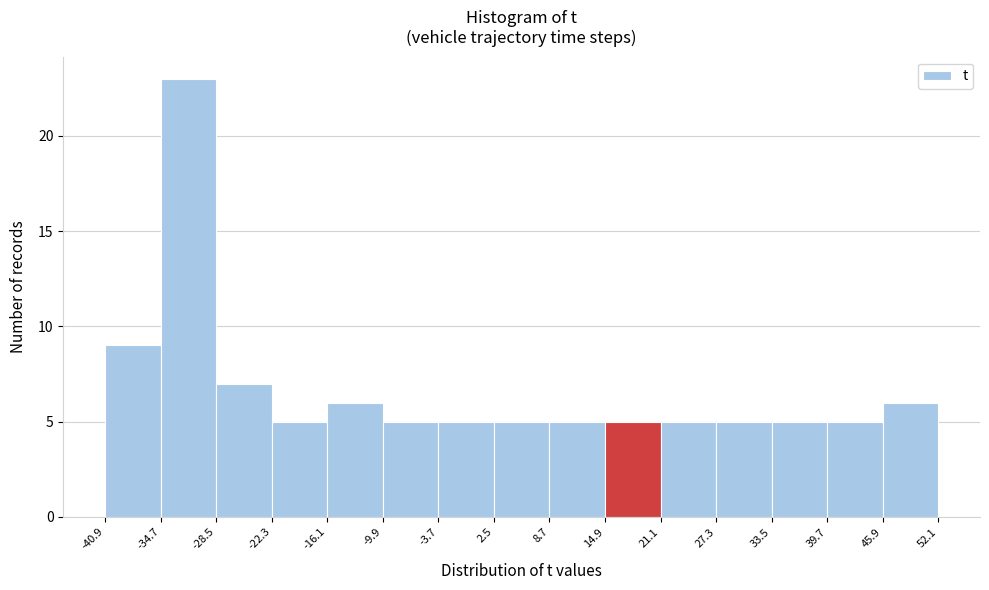

Over which range of the x-axis is the bar tallest?

-34.7 to -28.5